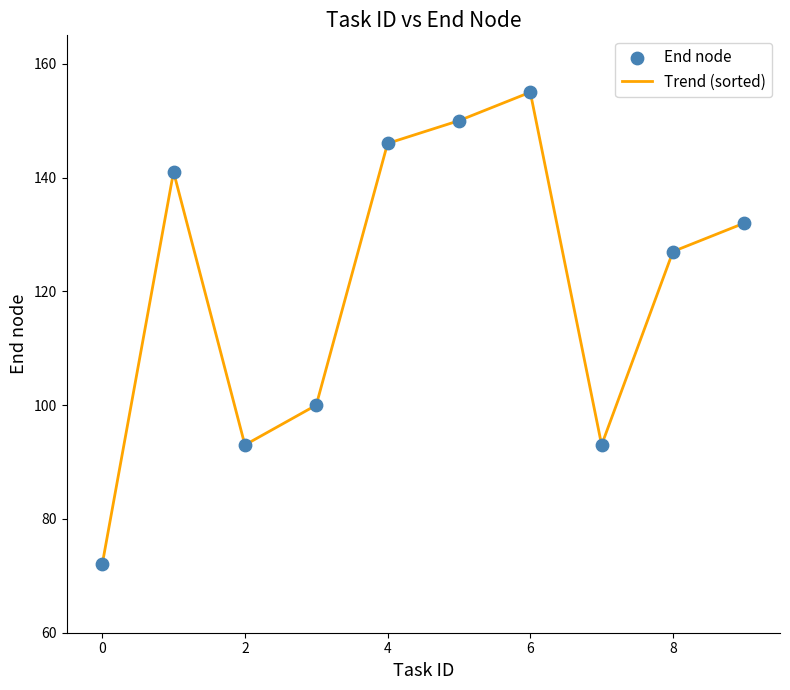

What is the difference between the maximum and minimum values?

83